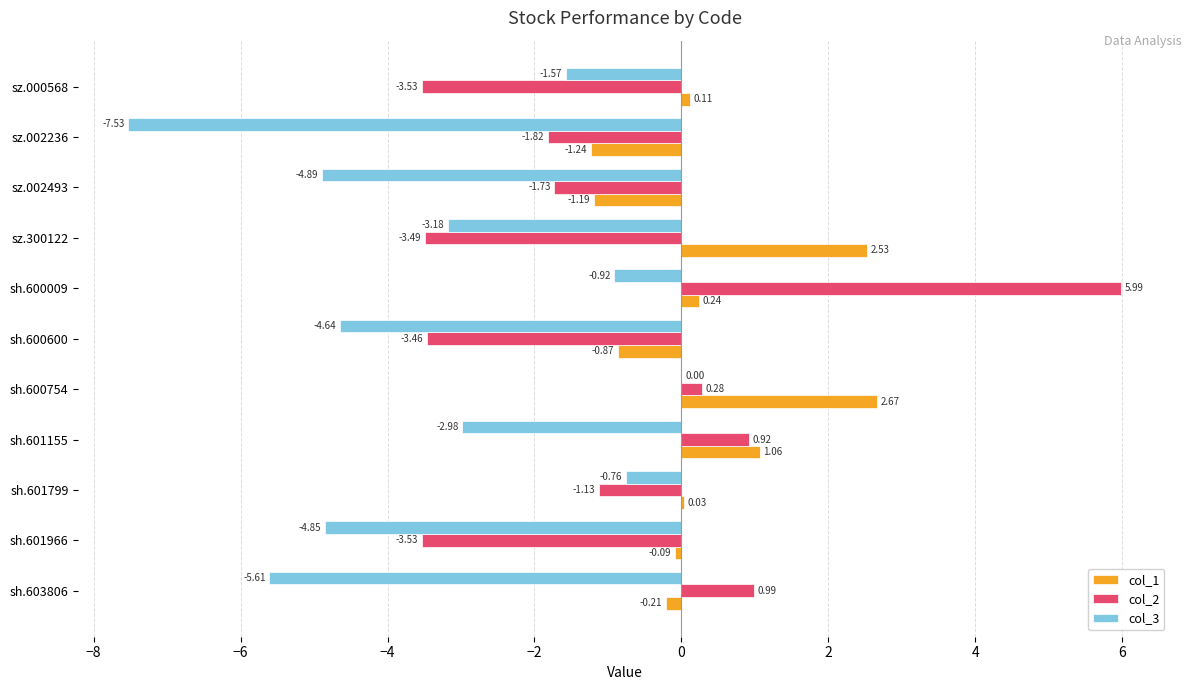

How many categories are shown in the chart?

11